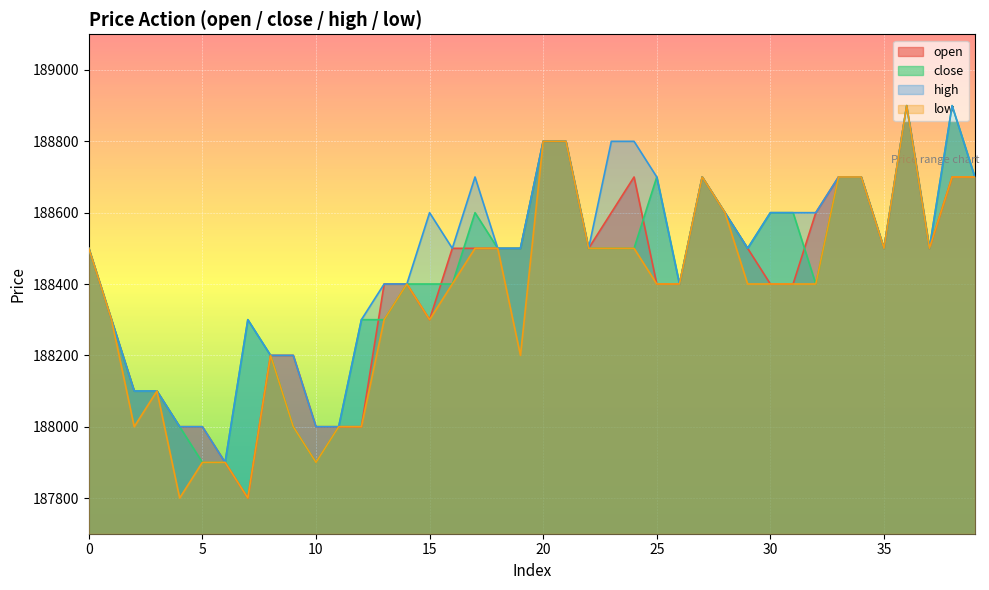

What is the difference between the open values at 12 and 38?

700